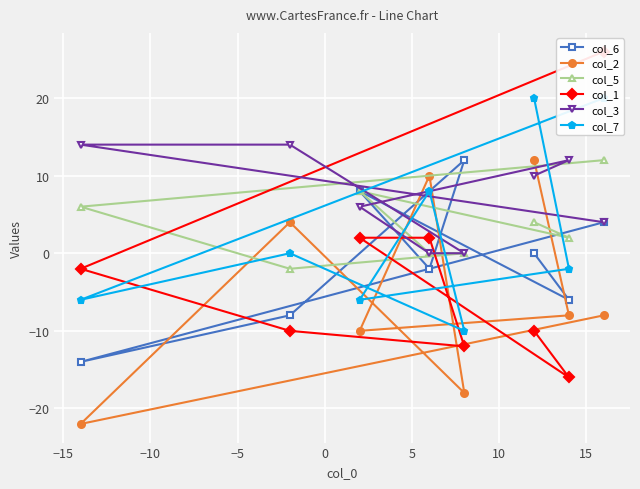

What is the value of the col_5 point at the 3rd from the left?

8